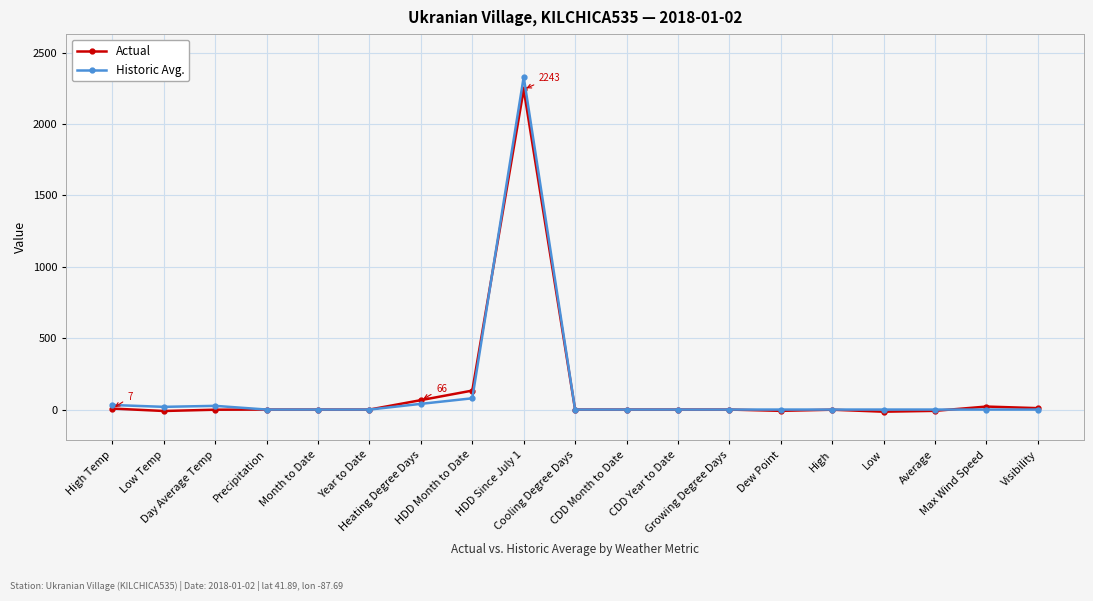

Is this an area chart (filled region under the line)?

No